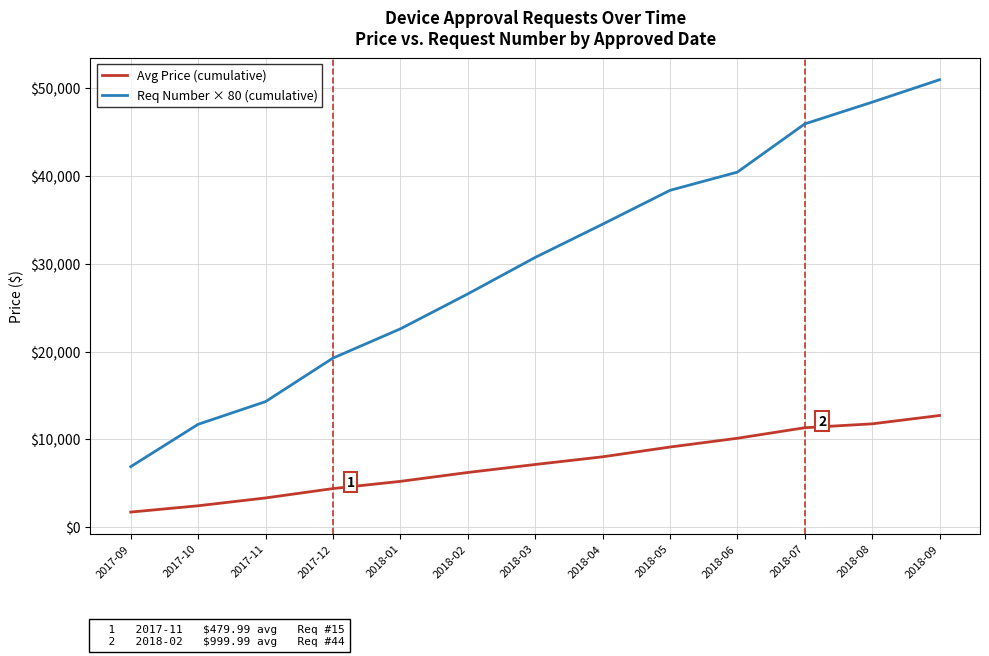

True or false: Avg Price (cumulative) has more than 0 points higher than both neighbors.

False